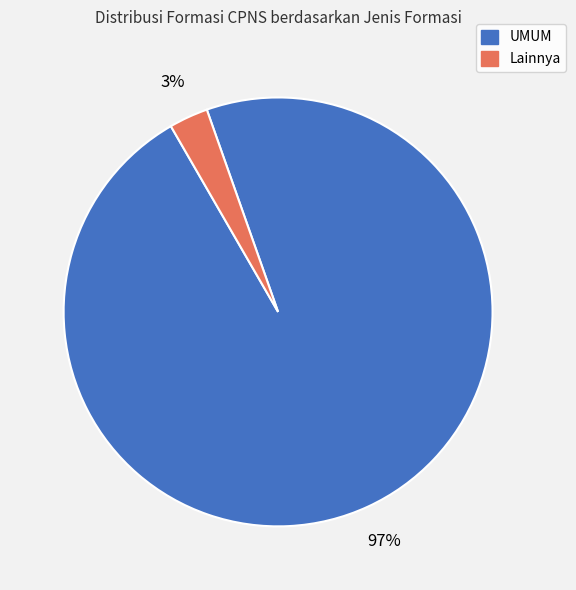

Is there a majority slice in this chart?

Yes